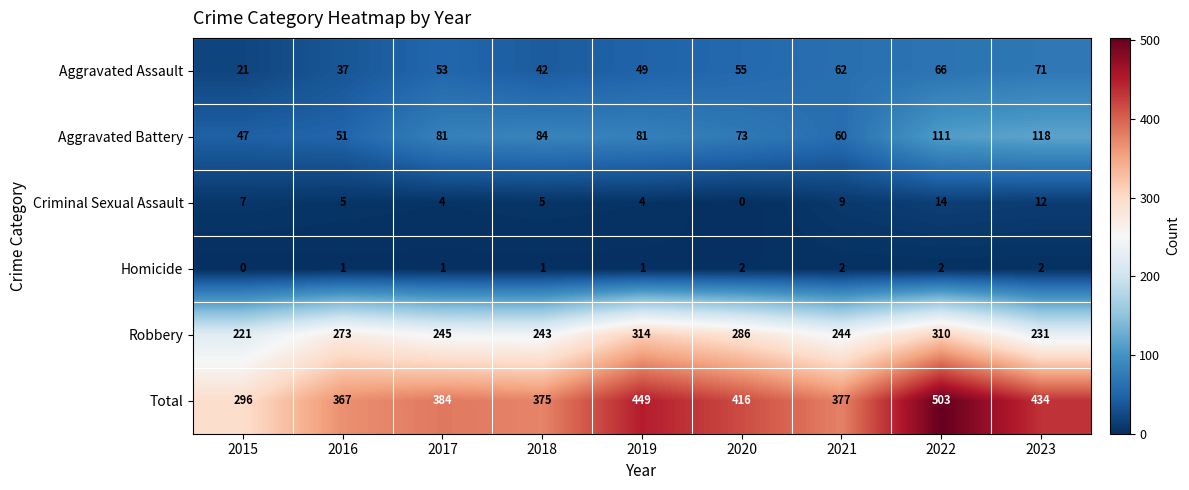

List the series in order of their peak value, lowest first.

Homicide, Criminal Sexual Assault, Aggravated Assault, Aggravated Battery, Robbery, Total